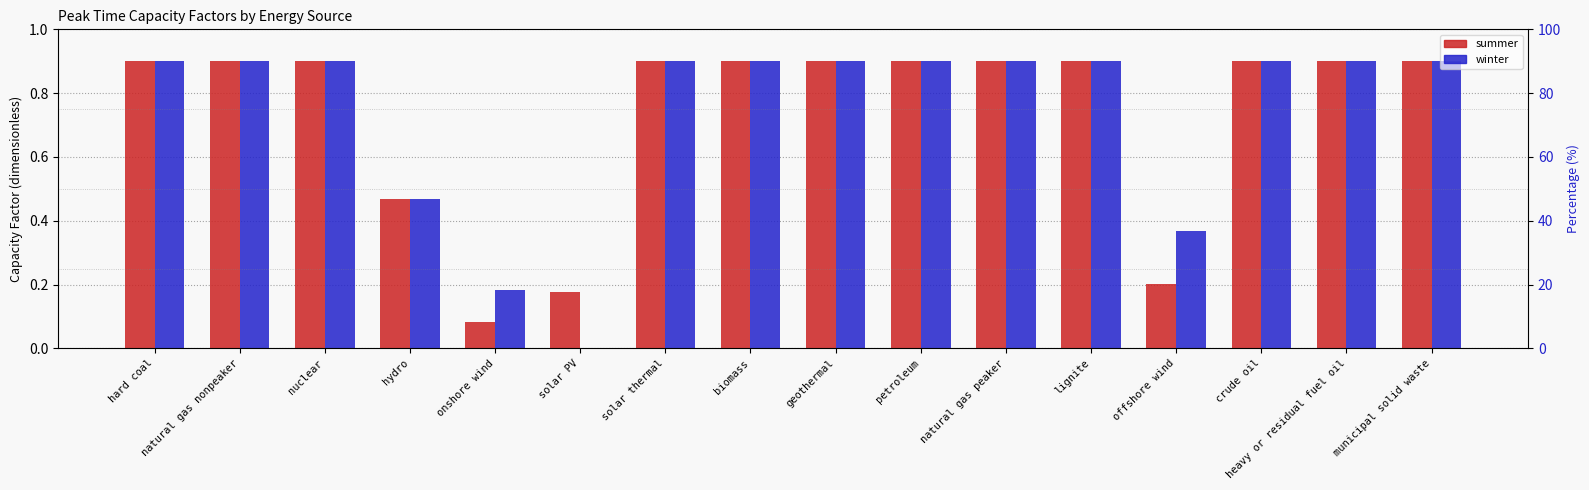

Which series has the widest spread of values?

winter